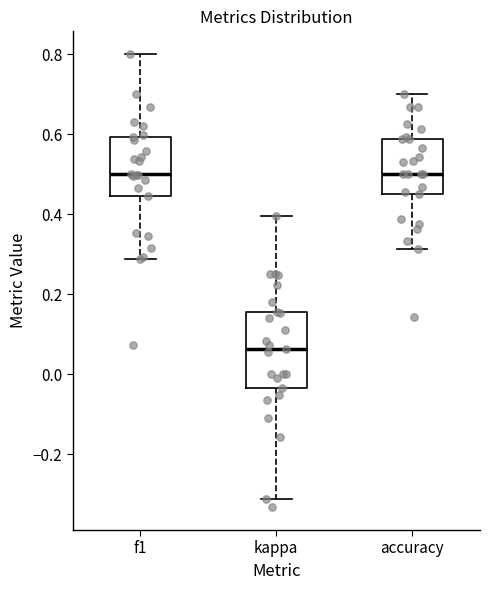

Reading left to right, transcribe this box plot: for each box, give where its median line is, the range the box spans, and where its two whiskers end, as read against the y-axis. The values are not printed on the chart, so give them approximately, as read against the axis.

f1: median 0.50, box 0.44 to 0.60, whiskers 0.28 to 0.80
kappa: median 0.06, box -0.04 to 0.16, whiskers -0.32 to 0.40
accuracy: median 0.50, box 0.46 to 0.58, whiskers 0.32 to 0.70